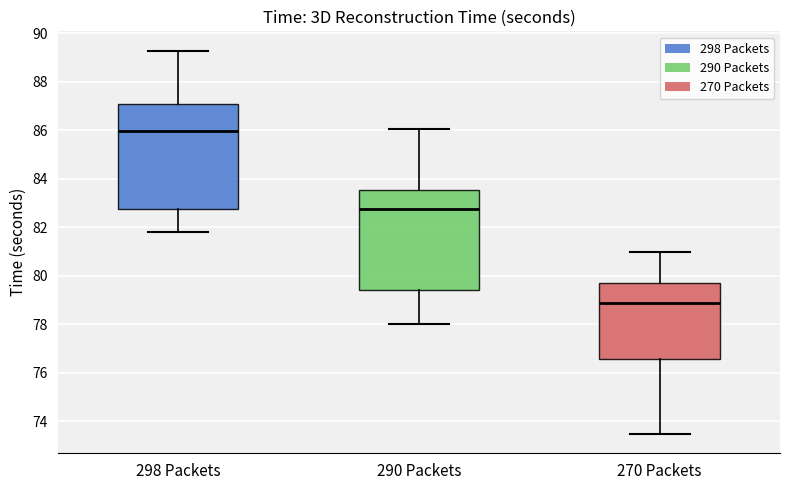

Reading left to right, read every box against the y-axis: the position of its median line, the range the box covers, and the ends of its whiskers. The values are not printed on the chart, so give them approximately, as read against the axis.

298 Packets: median 86.0, box 82.8 to 87.0, whiskers 81.8 to 89.2
290 Packets: median 82.8, box 79.4 to 83.6, whiskers 78.0 to 86.0
270 Packets: median 78.8, box 76.6 to 79.6, whiskers 73.4 to 81.0